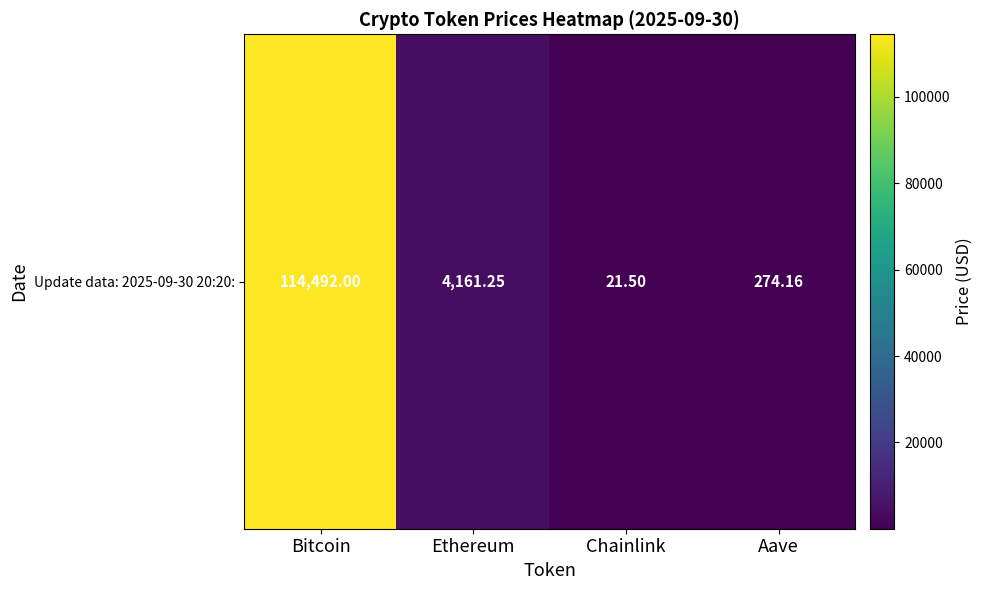

Rank the categories by value from lowest to highest.

Chainlink, Aave, Ethereum, Bitcoin